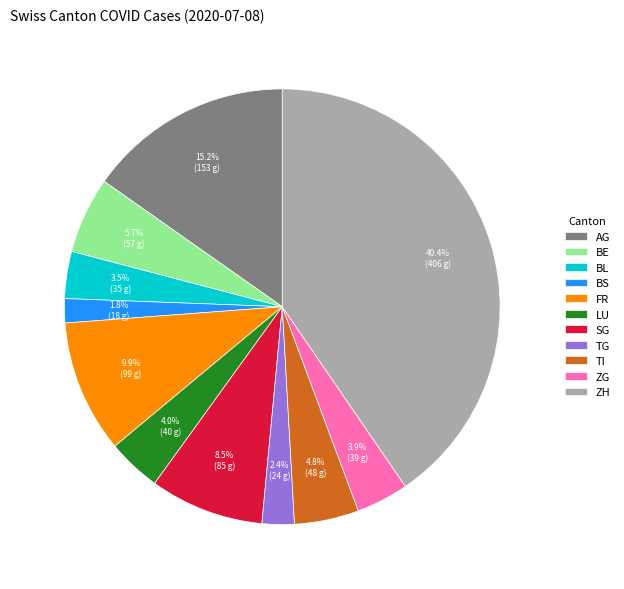

To the nearest percent, what percentage of the pie is TI?

5%